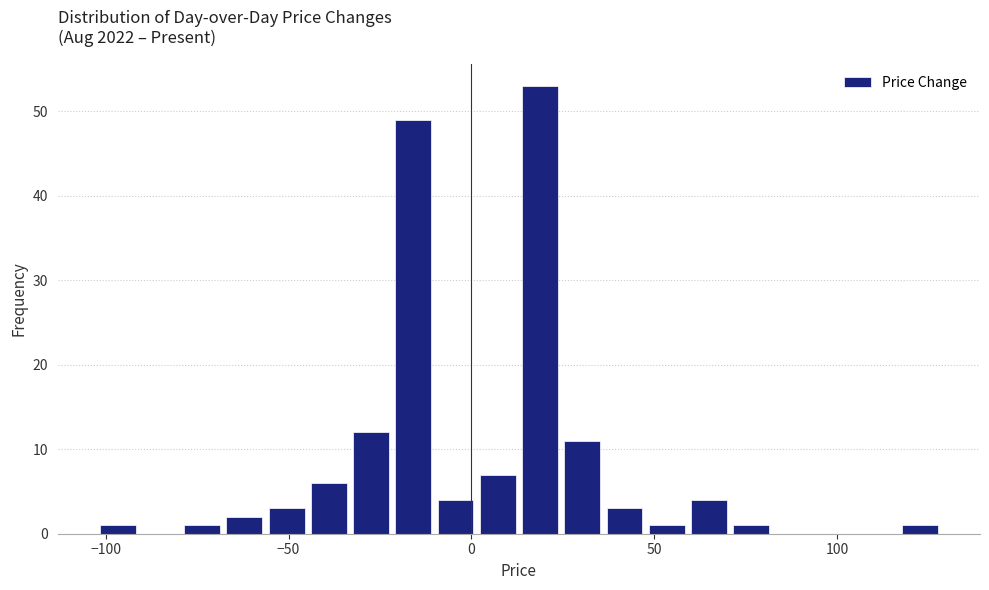

Read against the x-axis, roughly where is the centre of the tallest bar?

20